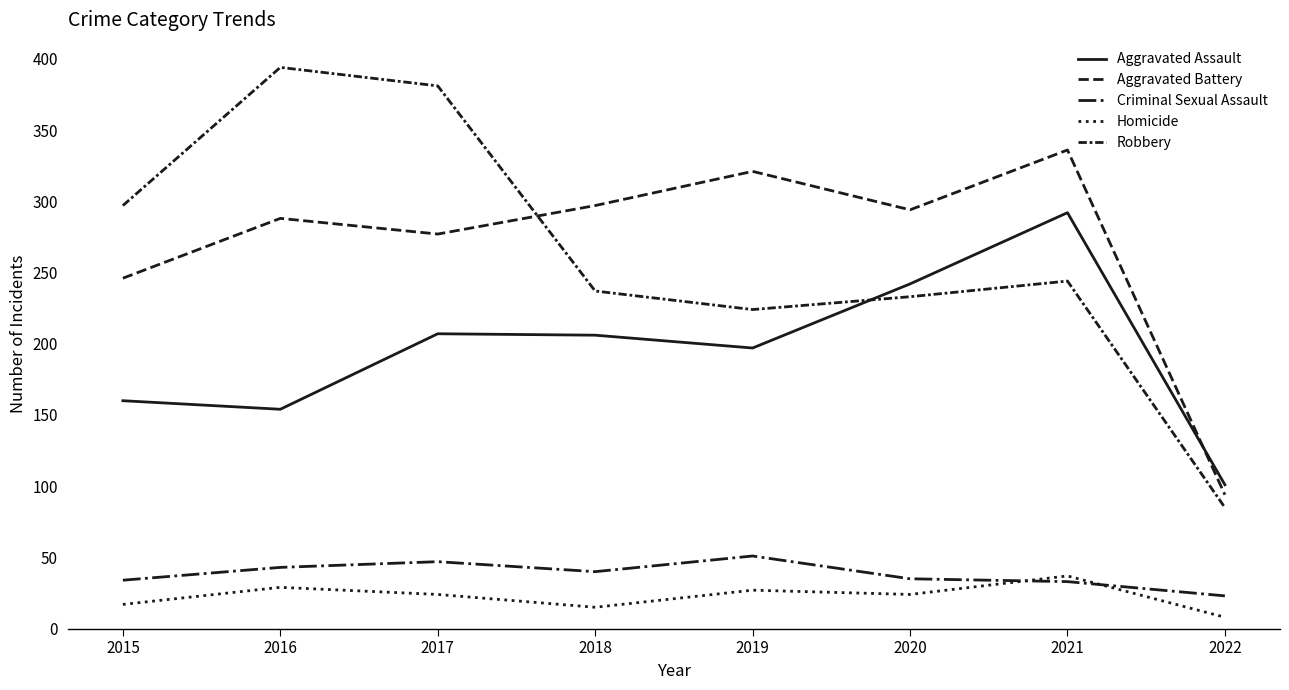

How many data points in Homicide are above 24?

3